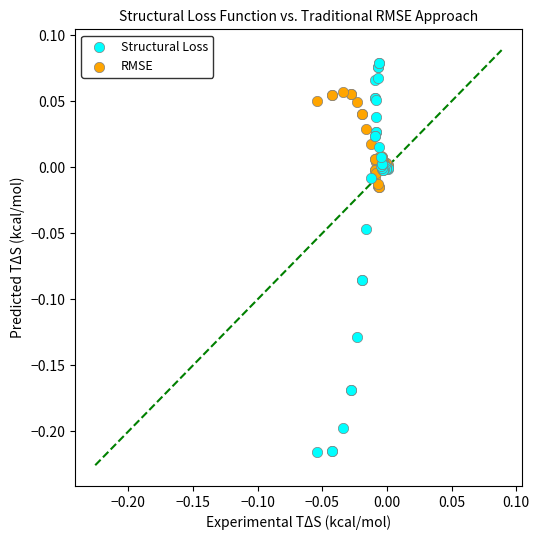

Which series has the widest spread of Y values?

Structural Loss